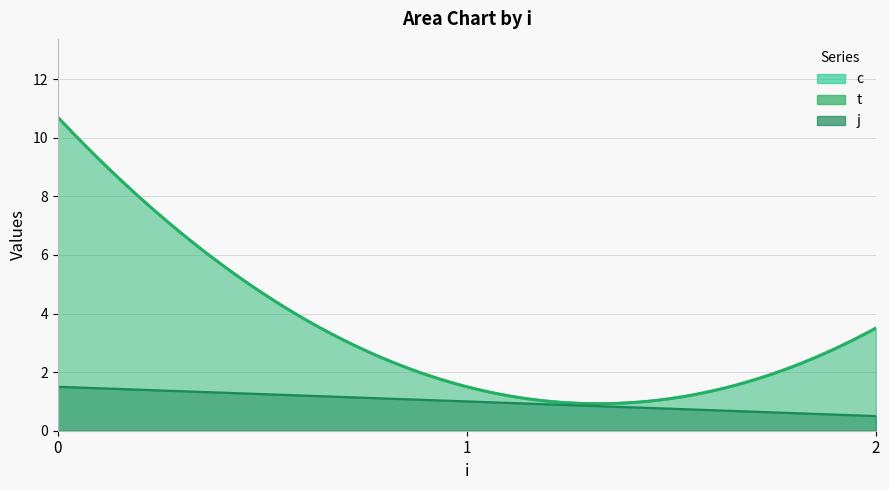

What is the difference between the highest and lowest values at 1?

1.0